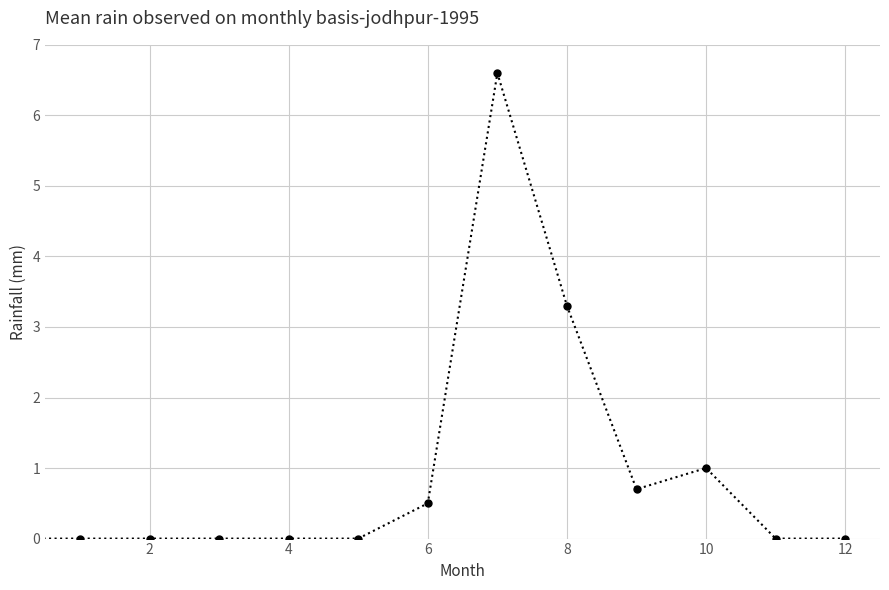

What is the maximum value shown in the chart?

6.6